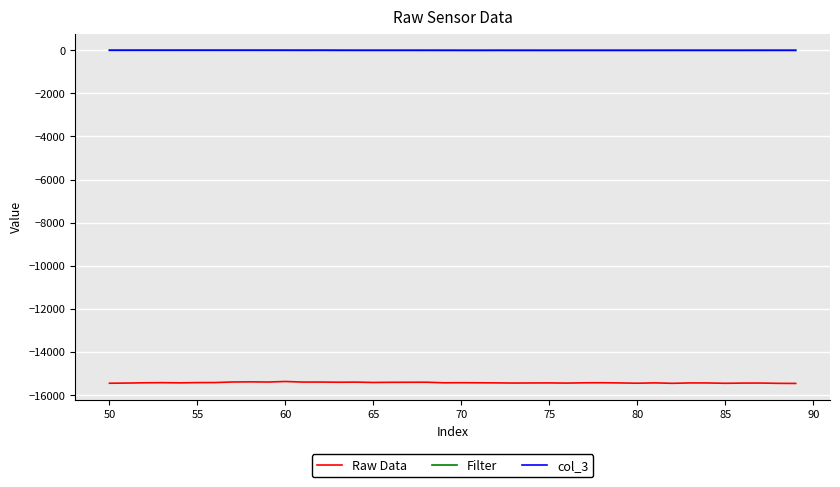

Which series has the largest range (max minus min)?

Raw Data